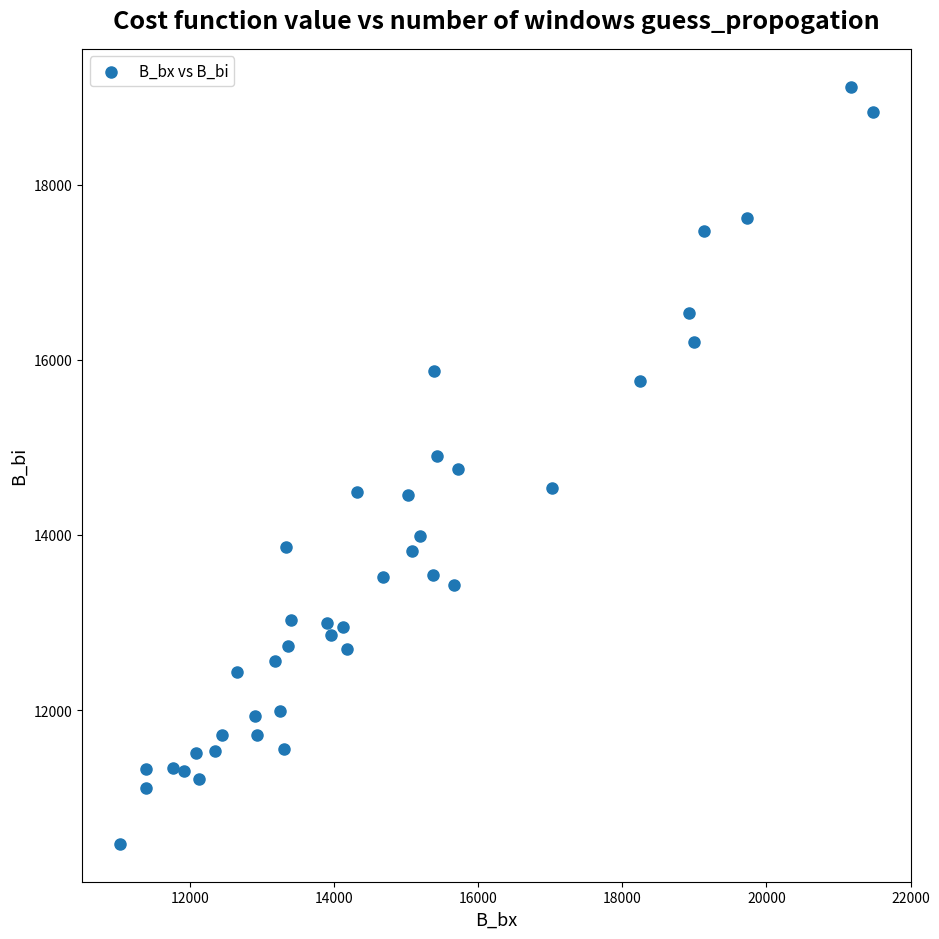

What is the range of X values (max minus min)?

10460.3